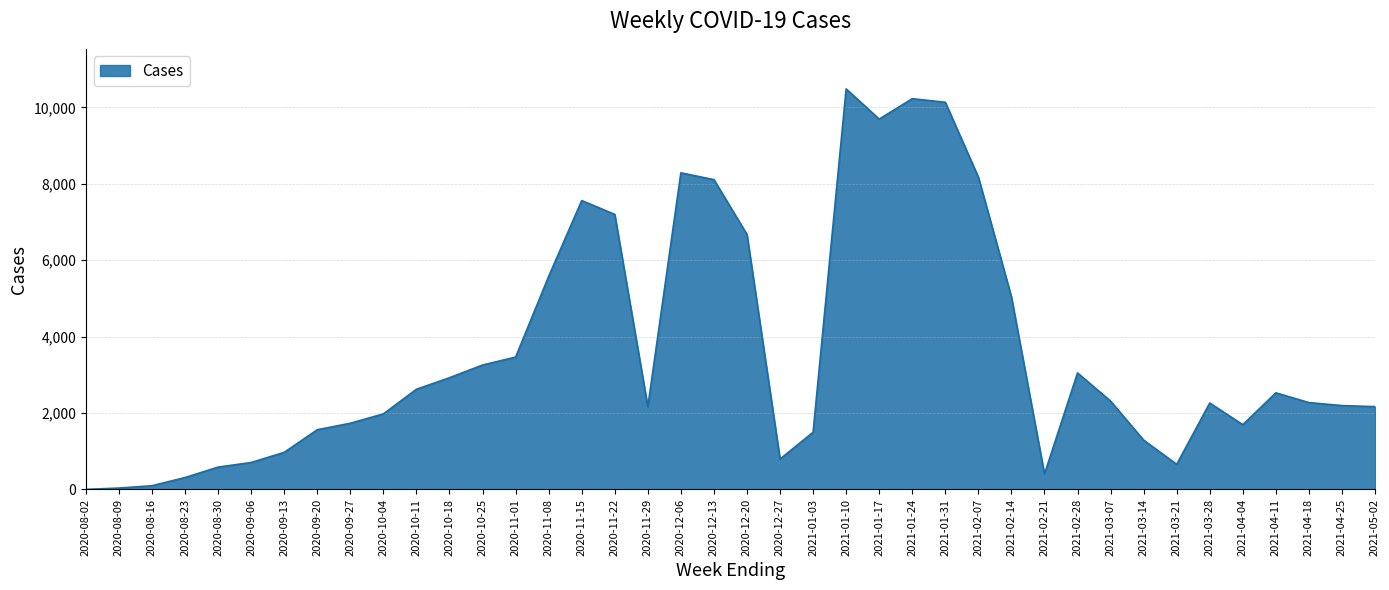

How many series are shown in this chart?

1